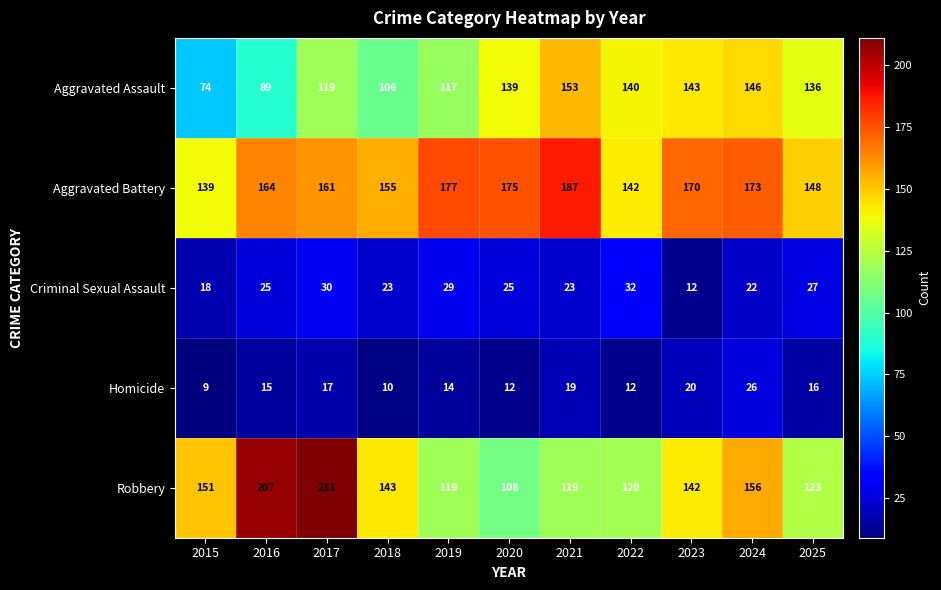

At which label is Robbery closest to 159?

2024